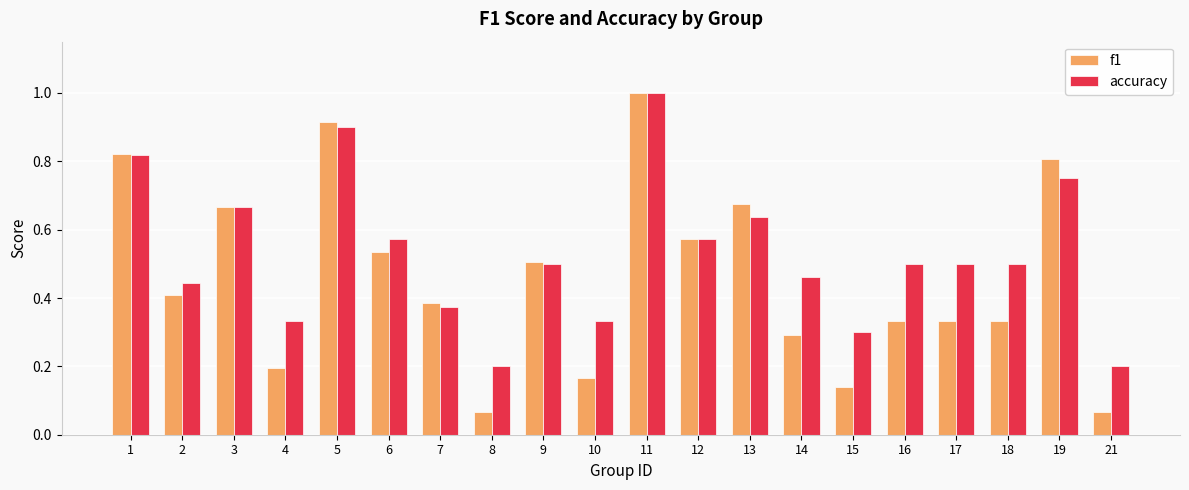

Which series has the widest spread of values?

f1